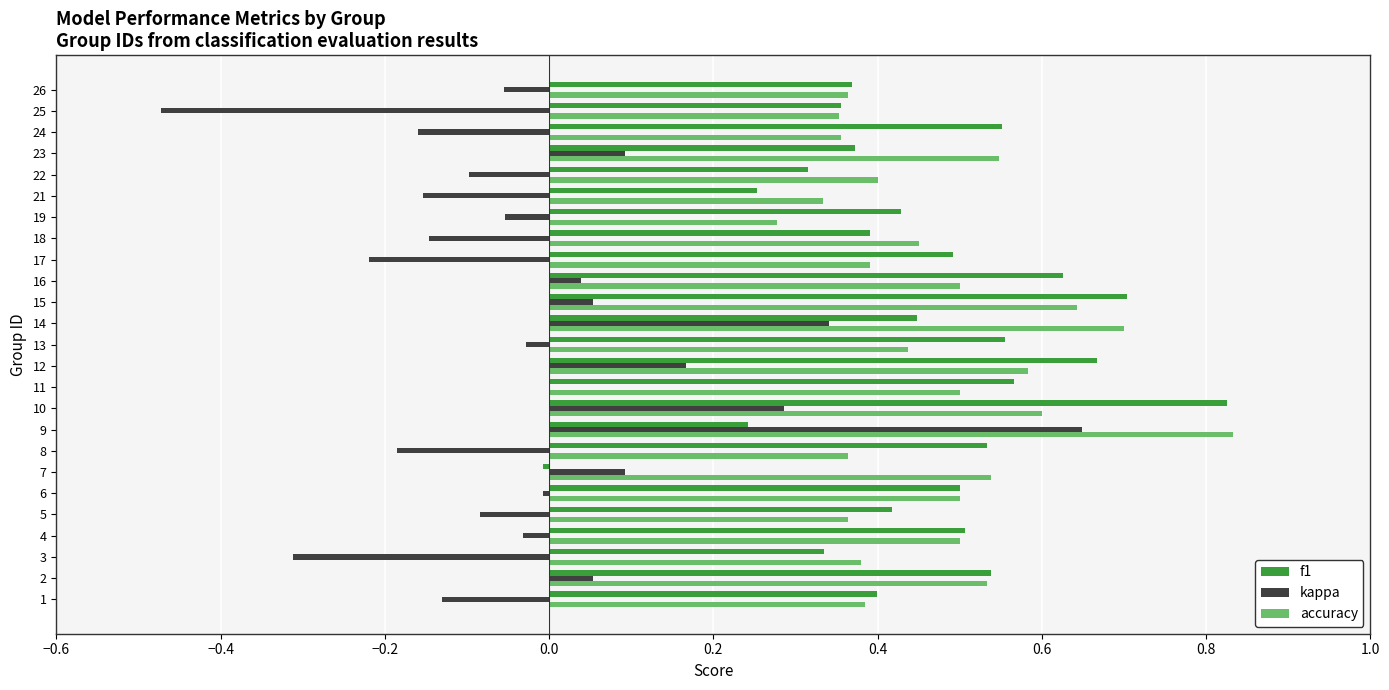

Is the value of kappa at 18 greater than the value of f1 at 9?

No